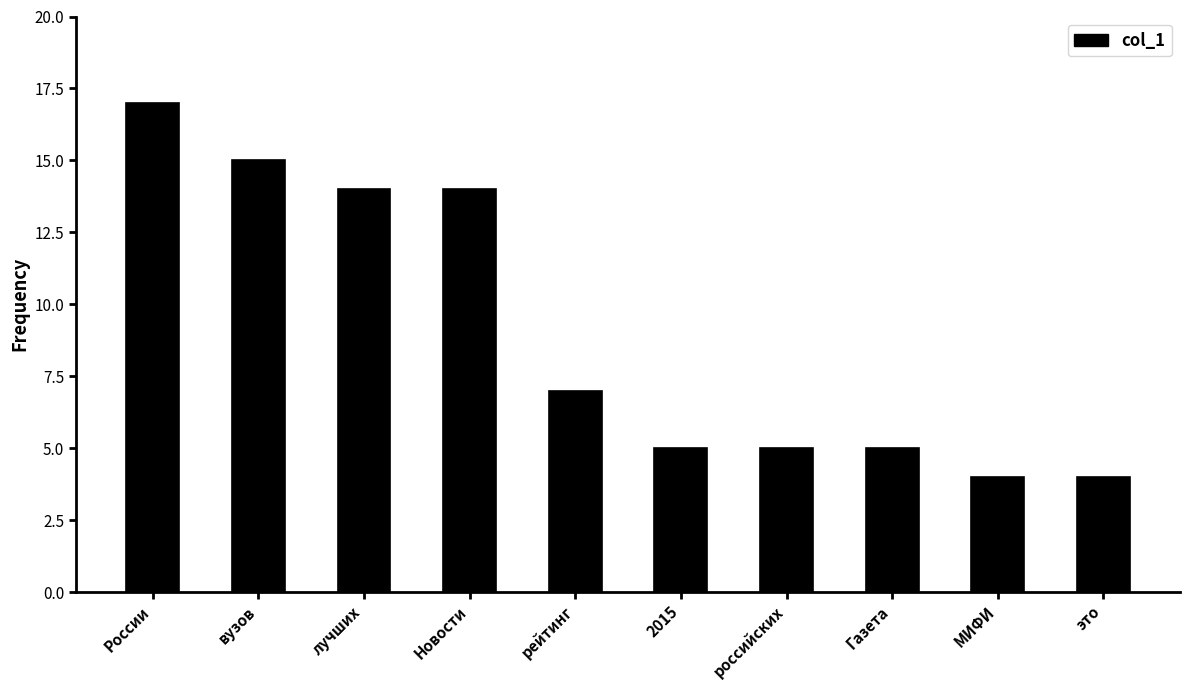

What position from the right is МИФИ?

2